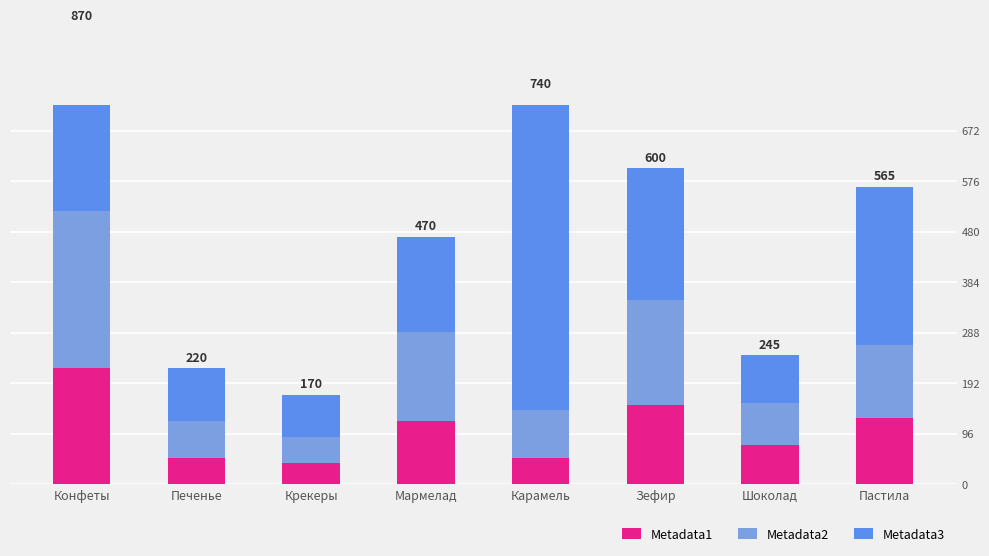

Which series changed the most between Мармелад and Зефир?

Metadata3